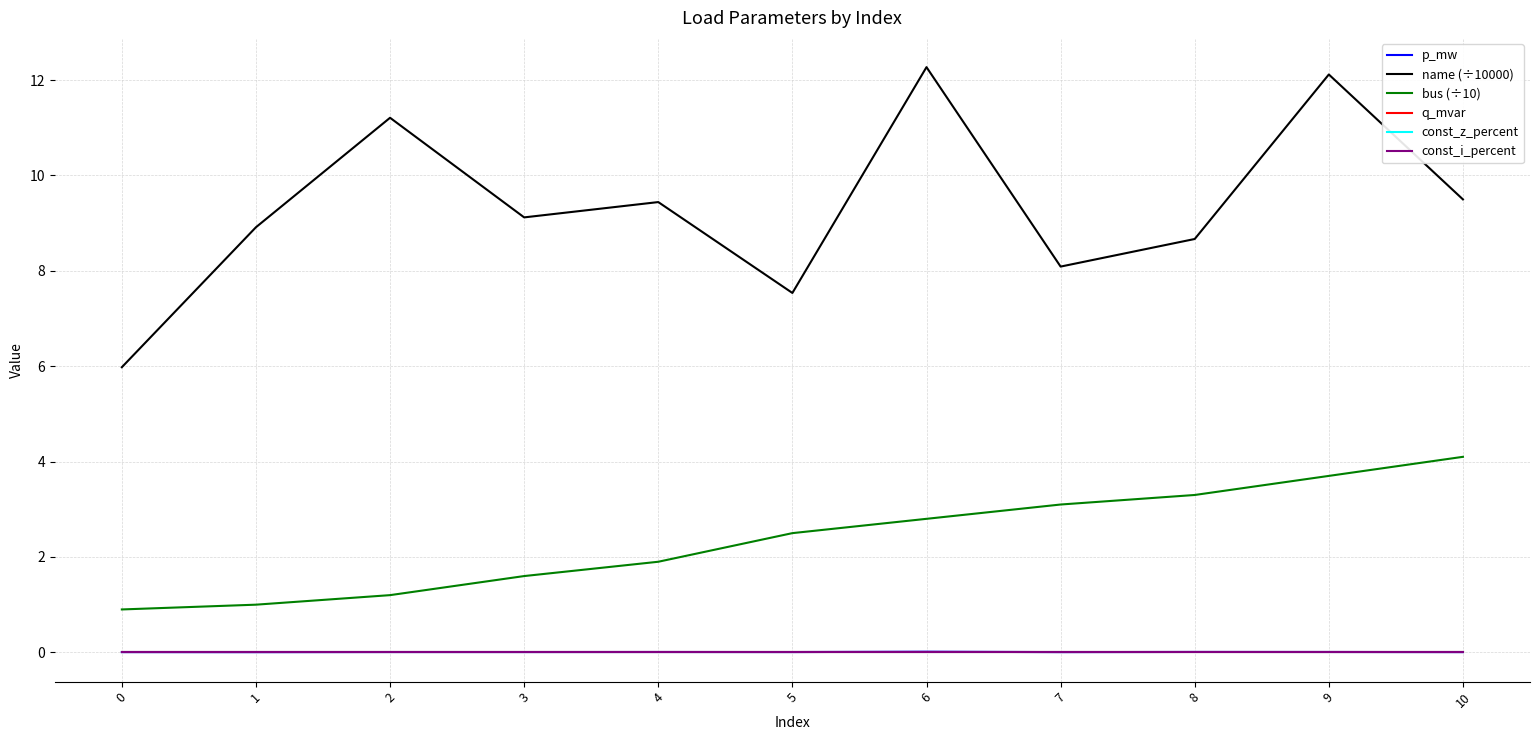

At how many categories does at least one series exceed 1?

11